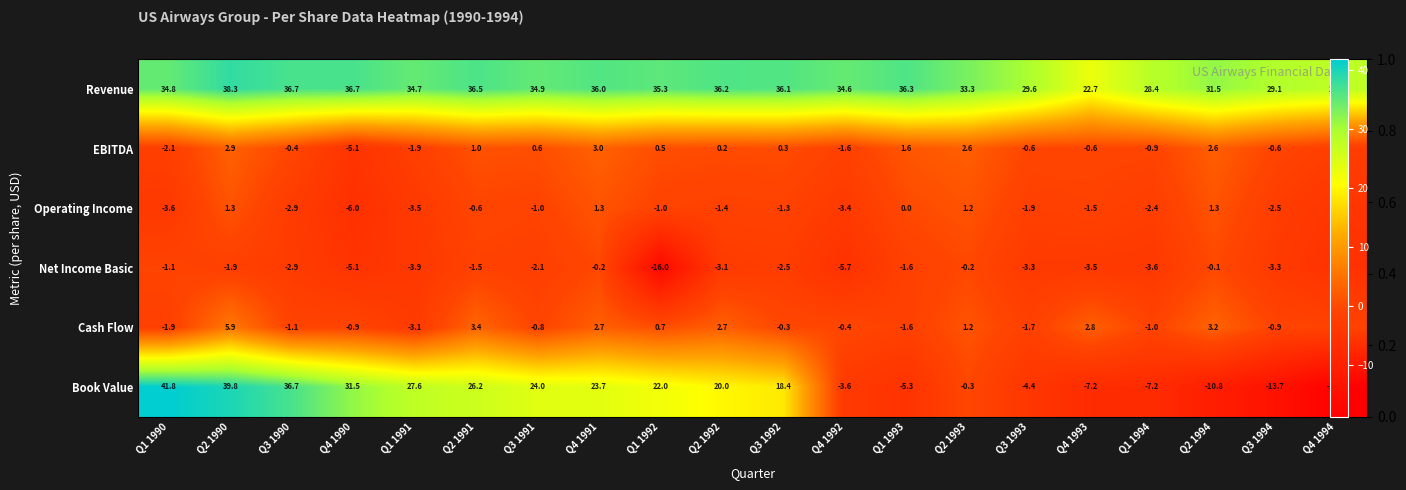

How many negative values does the Cash Flow series have?

12